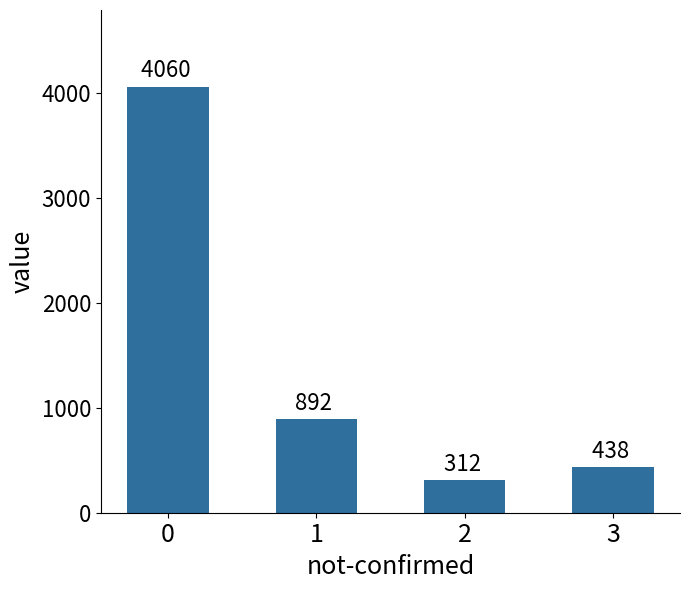

What is the difference between the maximum and minimum values?

3748